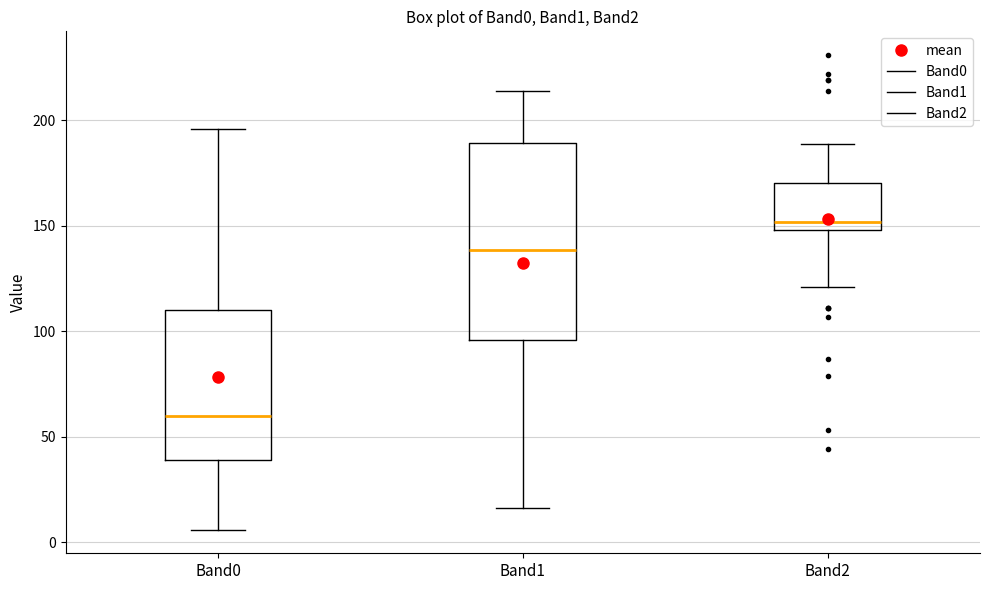

Where does the lower whisker of the box for Band1 end on the y-axis? The values are not printed on the chart, so give them approximately, as read against the axis.

15